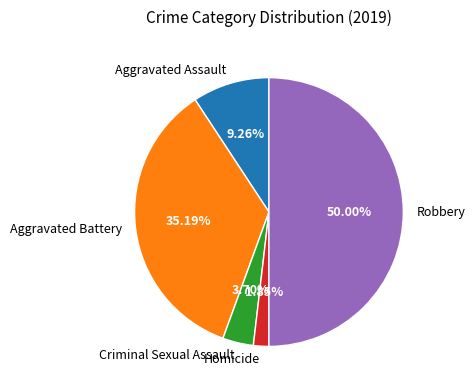

Is Aggravated Battery the majority of the pie?

No